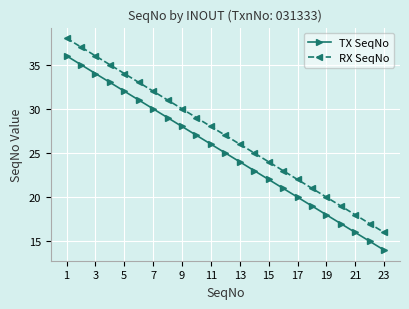

What are all the series names shown in the legend?

TX SeqNo, RX SeqNo